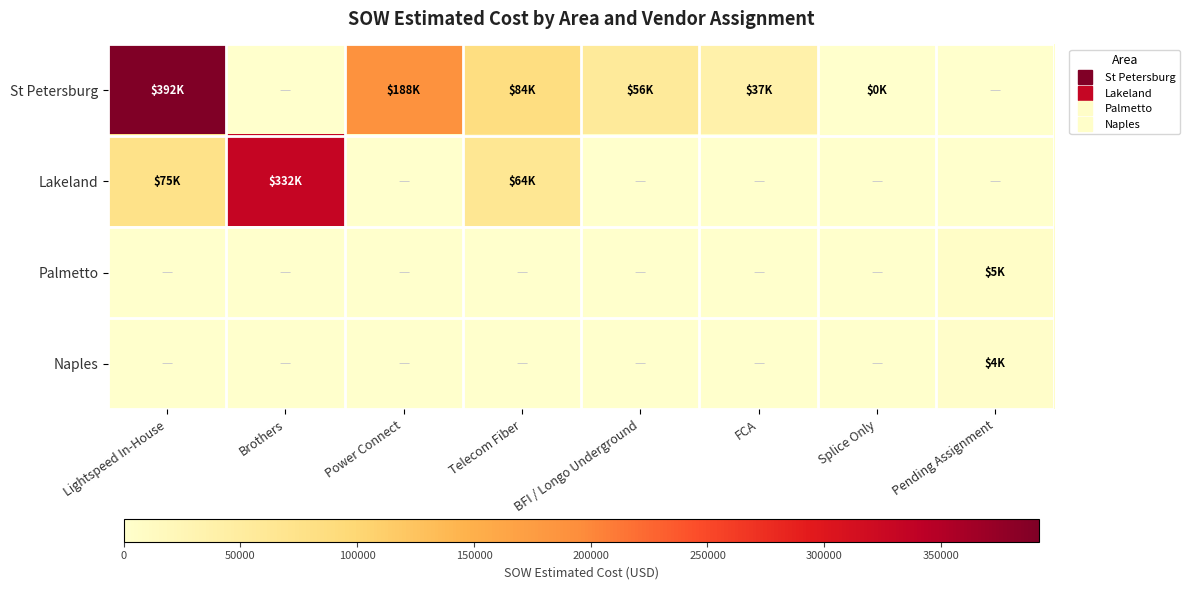

Reading left to right, what are all the values shown in this chart?

St Petersburg: Lightspeed In-House=391821.4	Brothers=0.0	Power Connect=188334.5	Telecom Fiber=84226.5	BFI / Longo Underground=56262.5	FCA=36948.7	Splice Only=388.0	Pending Assignment=0.0
Lakeland: Lightspeed In-House=75478.4	Brothers=331564.0	Power Connect=0.0	Telecom Fiber=64040.4	BFI / Longo Underground=0.0	FCA=0.0	Splice Only=0.0	Pending Assignment=0.0
Palmetto: Lightspeed In-House=0.0	Brothers=0.0	Power Connect=0.0	Telecom Fiber=0.0	BFI / Longo Underground=0.0	FCA=0.0	Splice Only=0.0	Pending Assignment=5219.2
Naples: Lightspeed In-House=0.0	Brothers=0.0	Power Connect=0.0	Telecom Fiber=0.0	BFI / Longo Underground=0.0	FCA=0.0	Splice Only=0.0	Pending Assignment=3994.5